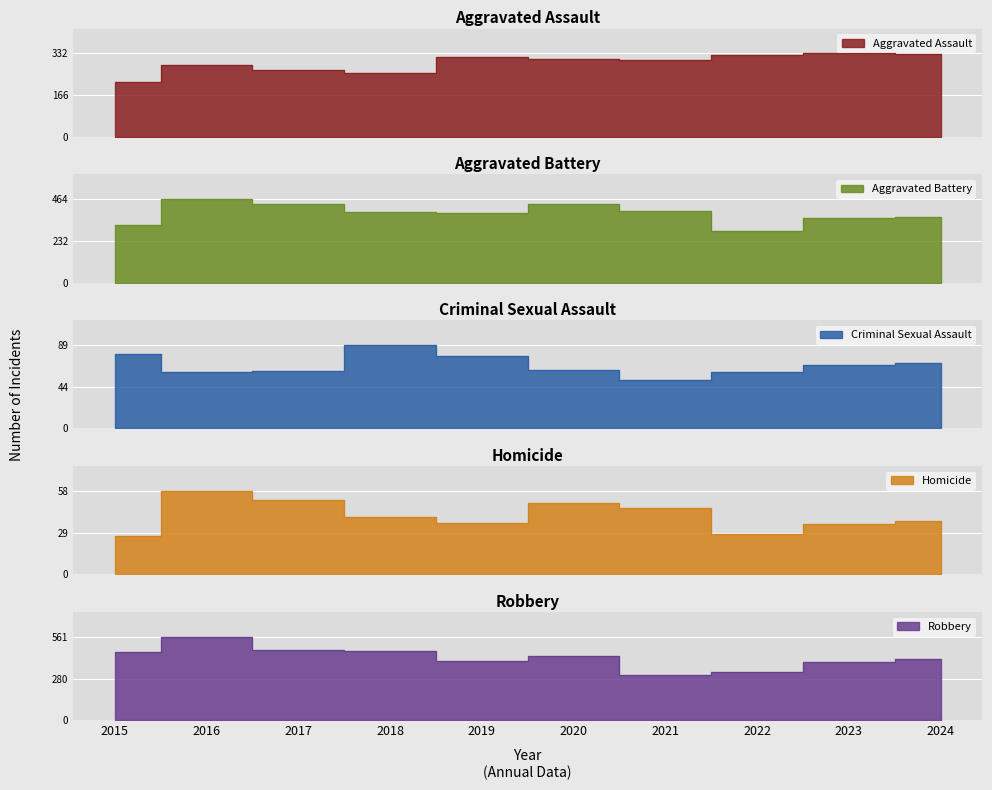

True or false: Robbery has a value of 754 at 2020.

False